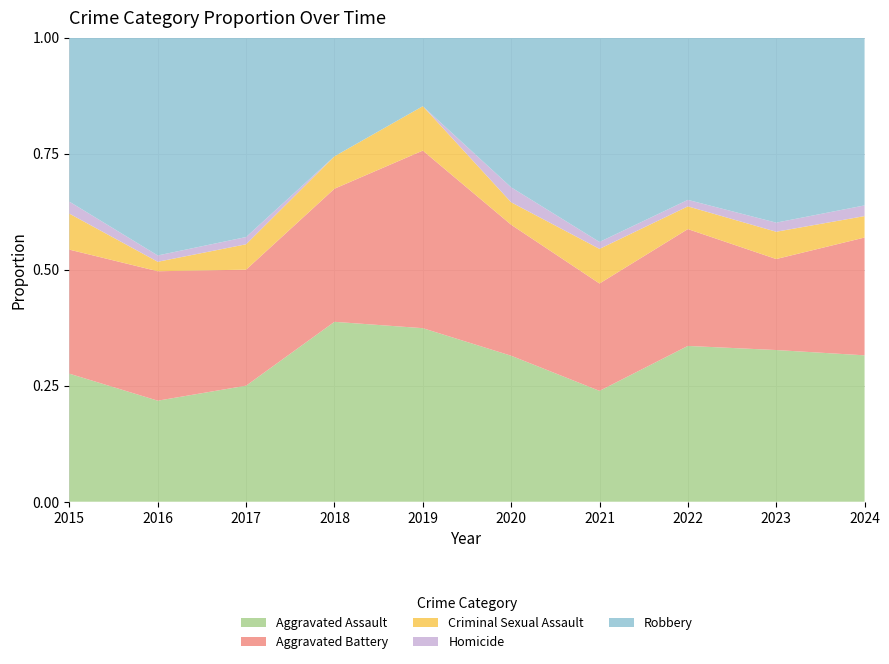

Reading left to right, transcribe all the data shown in this chart.

Aggravated Assault: 2015=32	2016=32	2017=32	2018=50	2019=43	2020=39	2021=32	2022=48	2023=50	2024=41
Aggravated Battery: 2015=31	2016=41	2017=32	2018=37	2019=44	2020=35	2021=31	2022=36	2023=30	2024=33
Criminal Sexual Assault: 2015=9	2016=3	2017=7	2018=9	2019=11	2020=6	2021=10	2022=7	2023=9	2024=6
Homicide: 2015=3	2016=2	2017=2	2018=0	2019=0	2020=4	2021=2	2022=2	2023=3	2024=3
Robbery: 2015=41	2016=69	2017=55	2018=33	2019=17	2020=40	2021=59	2022=50	2023=61	2024=47